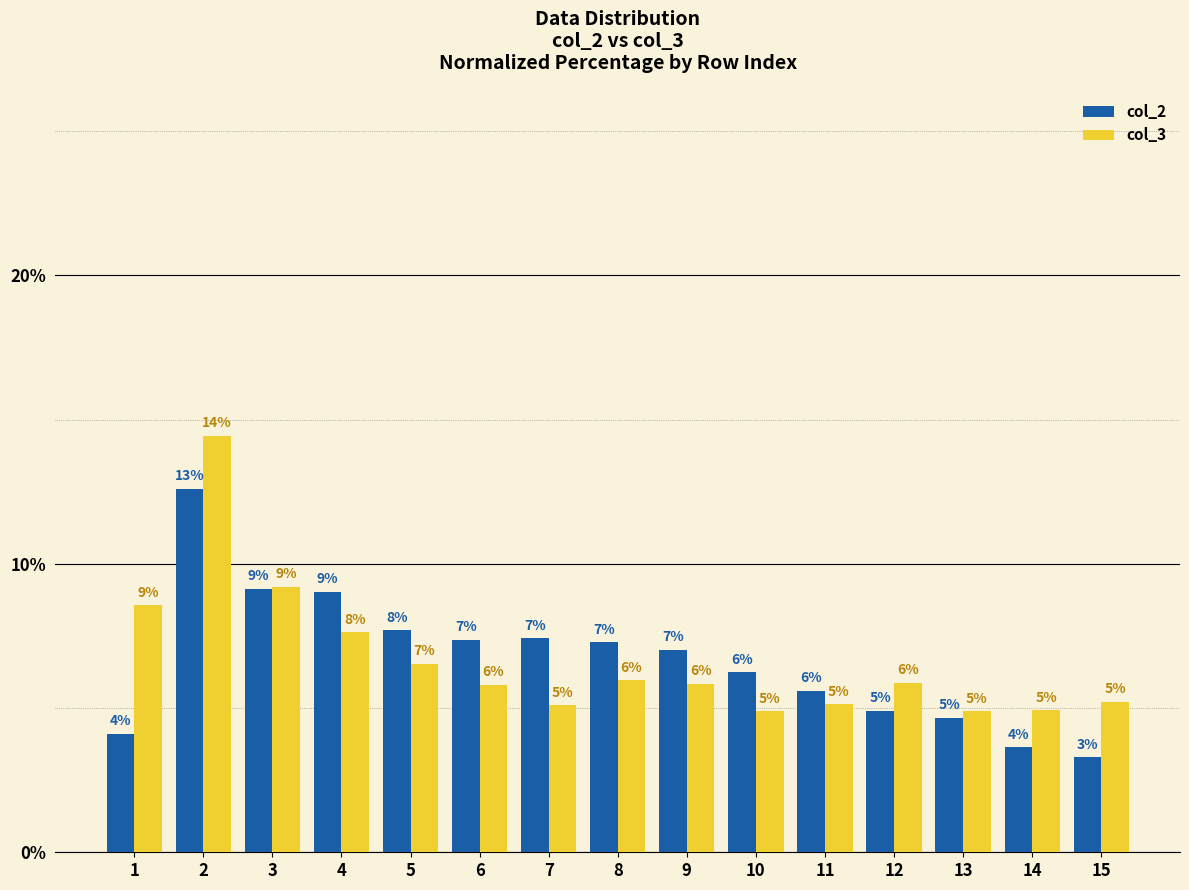

Which series changed the most between 12 and 15?

col_2